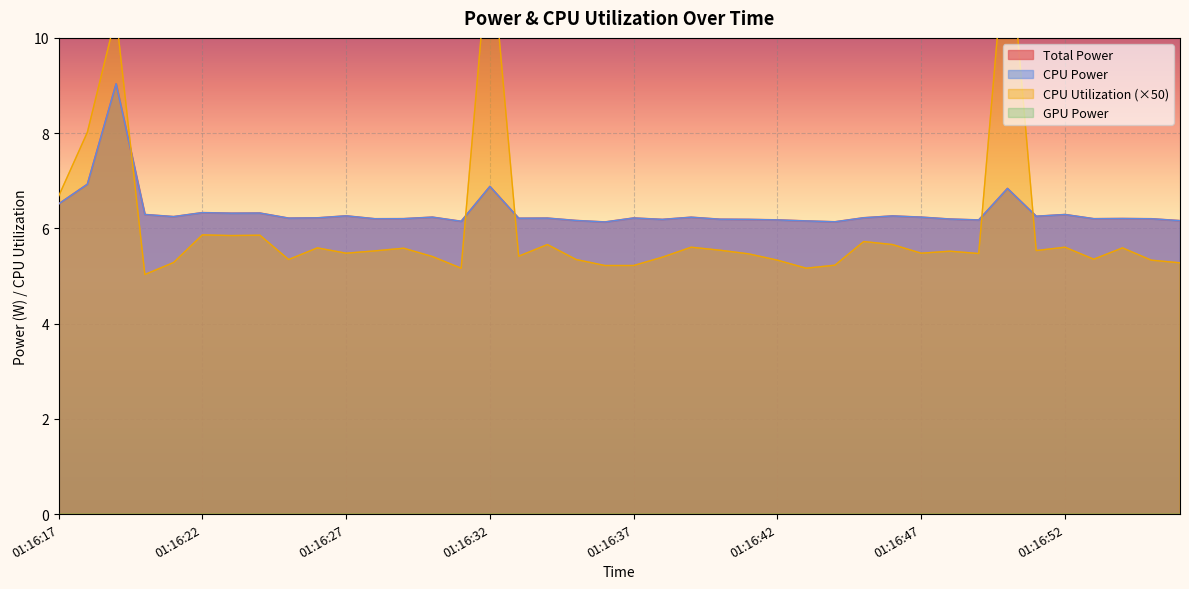

Which series changed the most between 01:16:45 and 01:16:47?

CPU Utilization